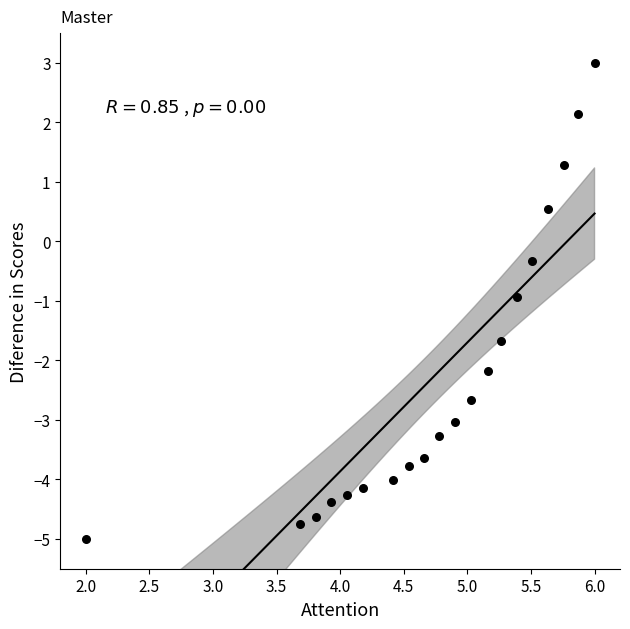

What is the range of X values (max minus min)?

4.0